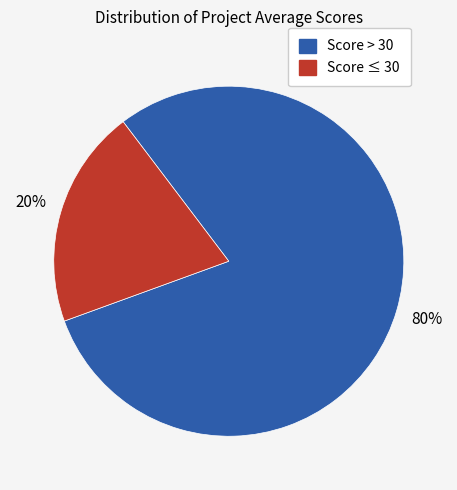

Is there a majority slice in this chart?

Yes